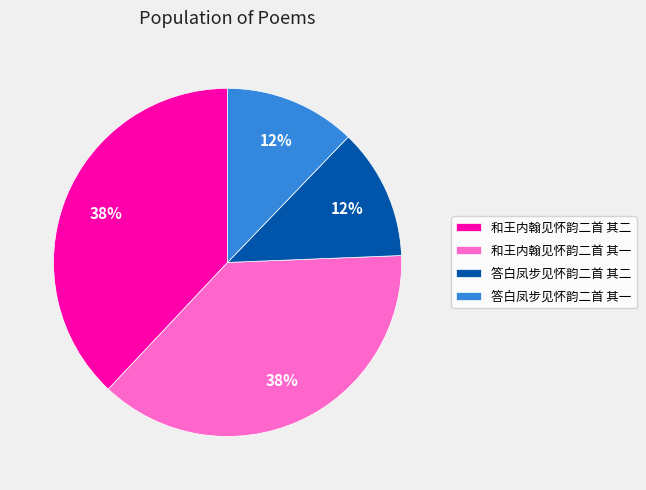

The 答白凤步见怀韵二首 其一 slice represents 4% of the pie. True or false?

False